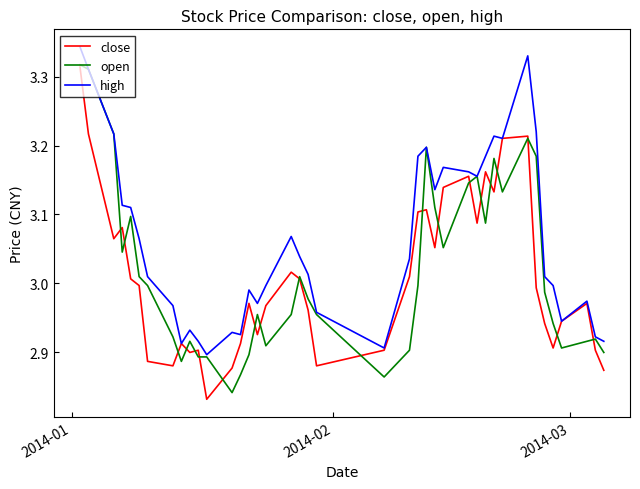

Which series has the largest total across all categories?

high